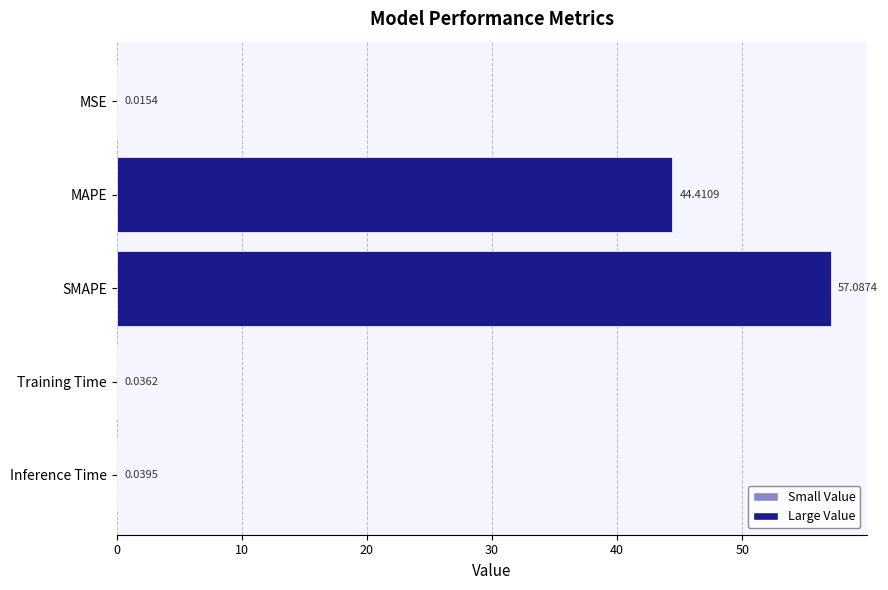

At which label is the value closest to 28?

MAPE